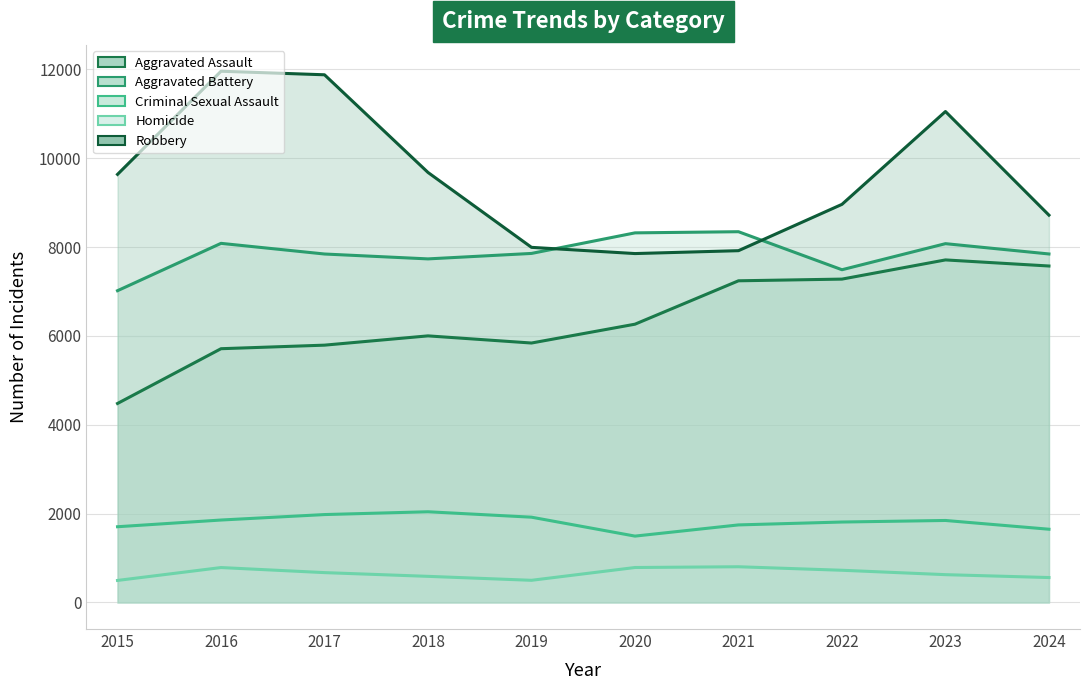

At 2017, list the series in order from largest to smallest.

Robbery, Aggravated Battery, Aggravated Assault, Criminal Sexual Assault, Homicide